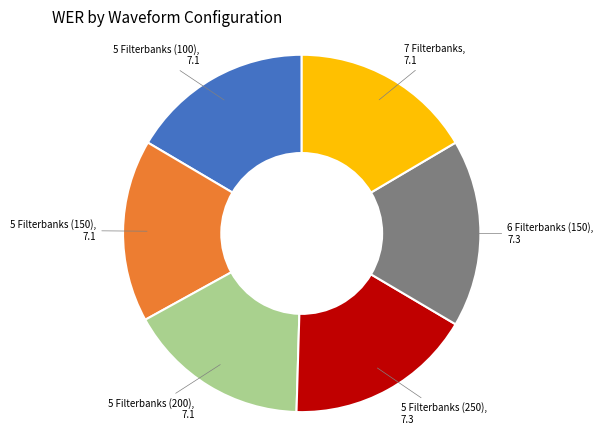

Is there any slice that represents more than half of the pie?

No